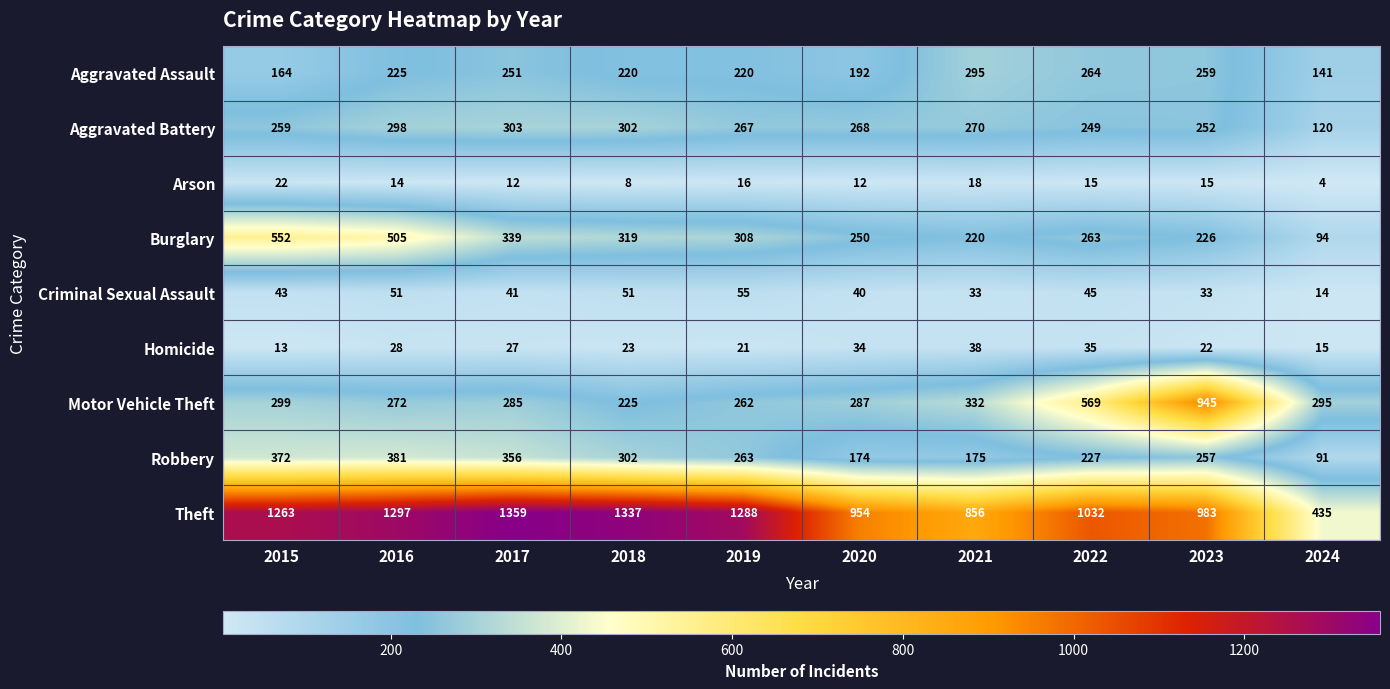

List the labels in order of Aggravated Battery value, smallest first.

2024, 2022, 2023, 2015, 2019, 2020, 2021, 2016, 2018, 2017